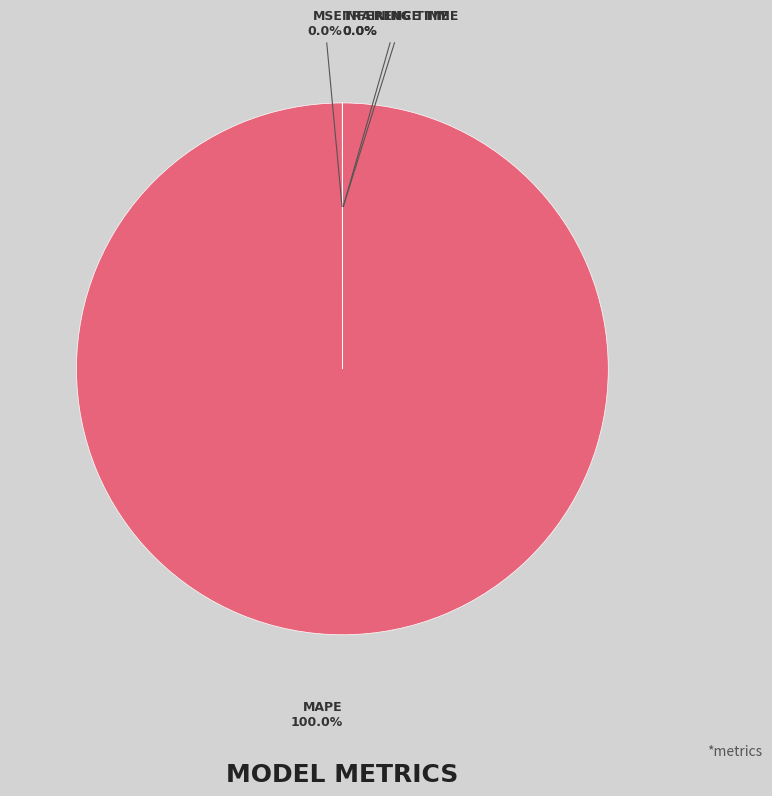

Is there a majority slice in this chart?

Yes